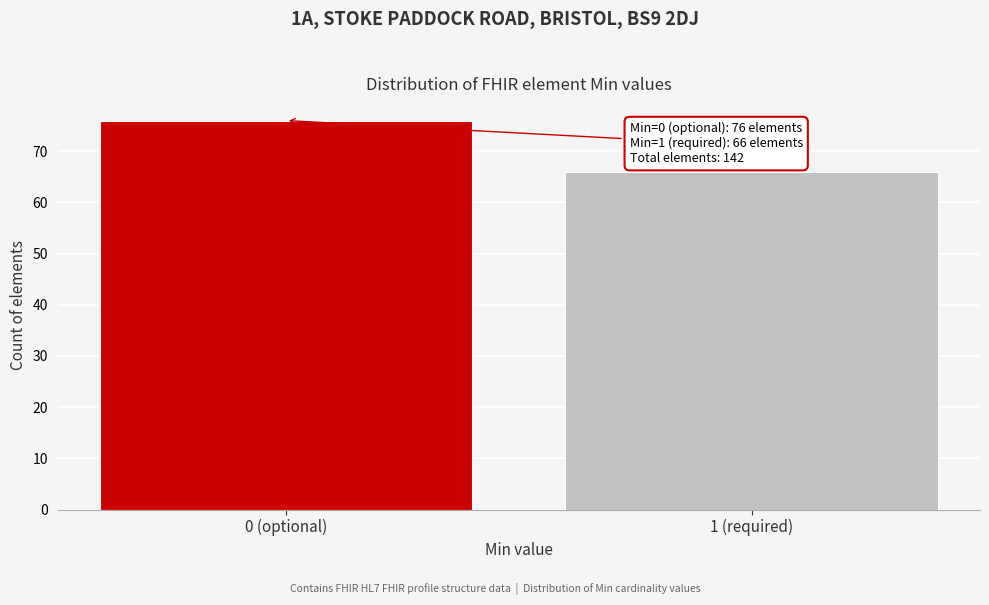

Reading left to right, extract all data points from this chart.

0 (optional)=76	1 (required)=66